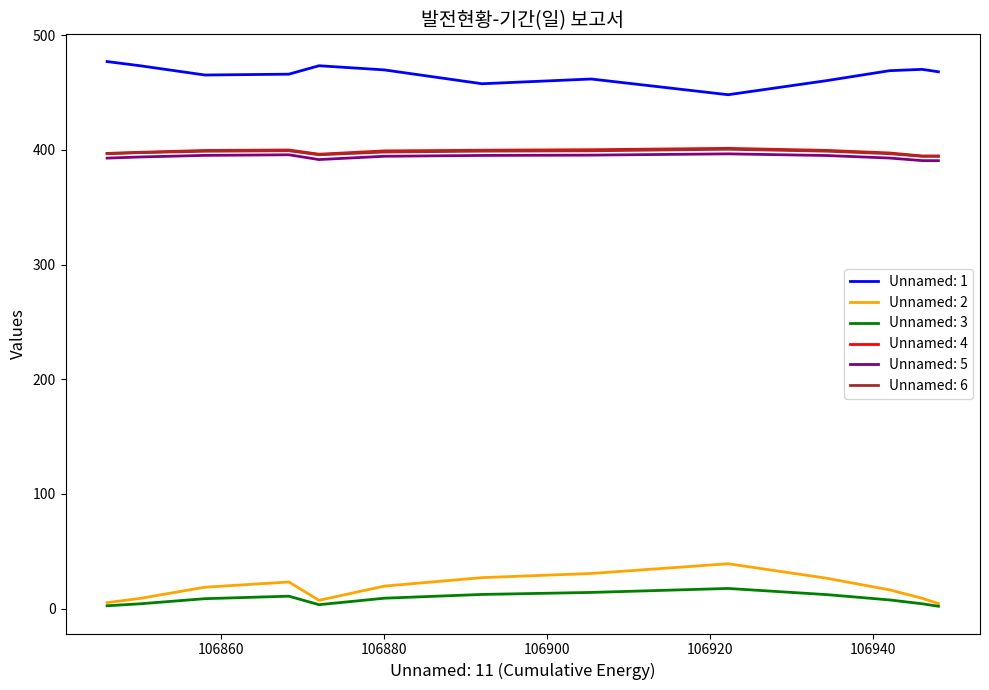

What is the maximum value for Unnamed: 5?

396.5